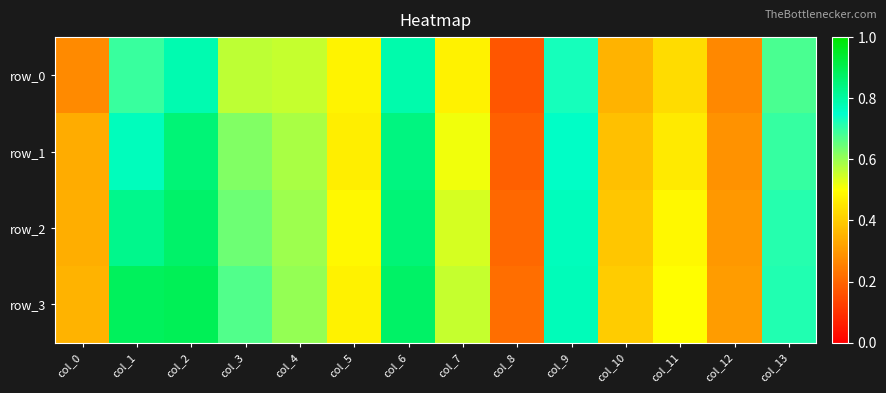

What is the average value of the row_0 series?

0.5